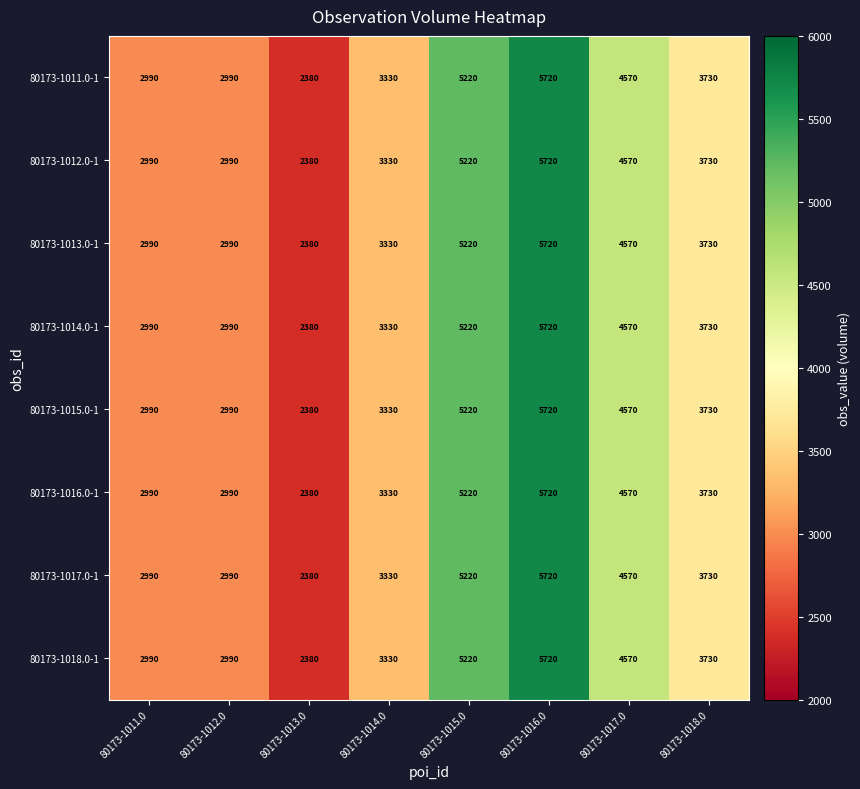

At which category does the chart reach its peak across all series?

80173-1016.0